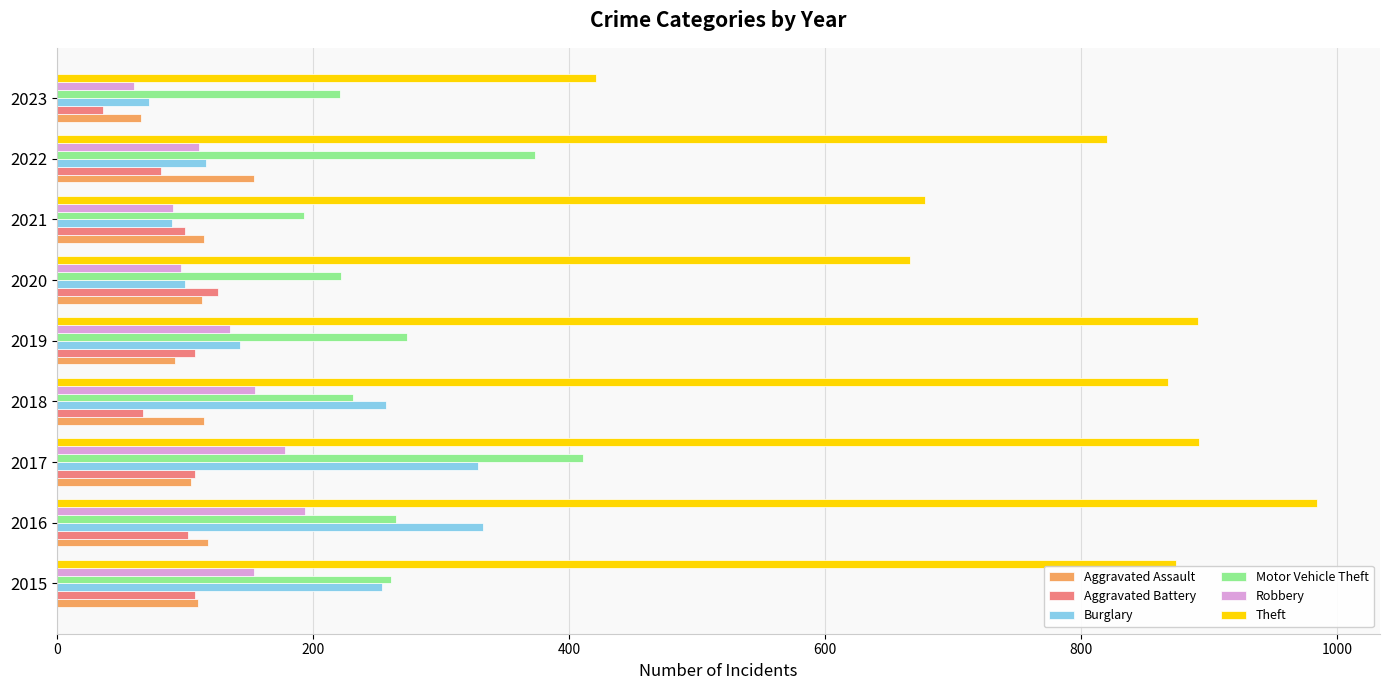

Read the Robbery value at 2022, to the nearest 10.

110